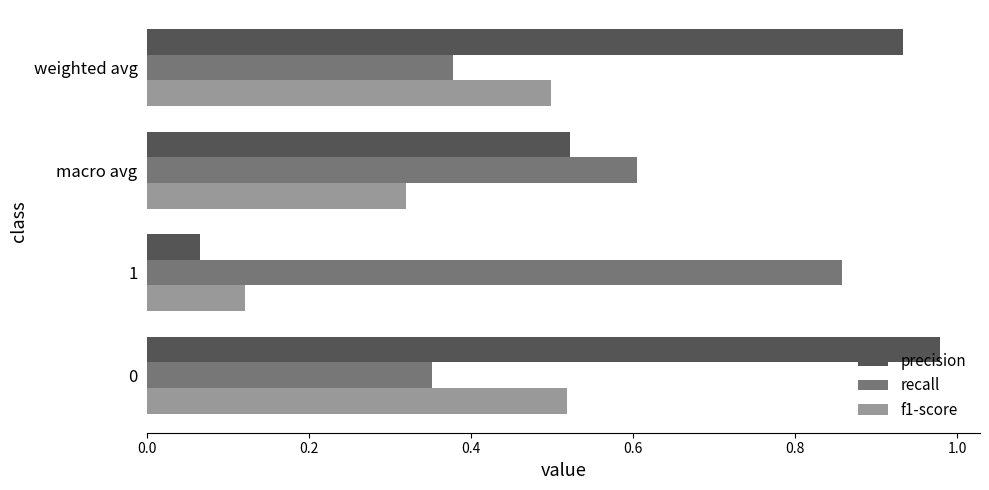

List the series in order of their overall mean, lowest first.

f1-score, recall, precision